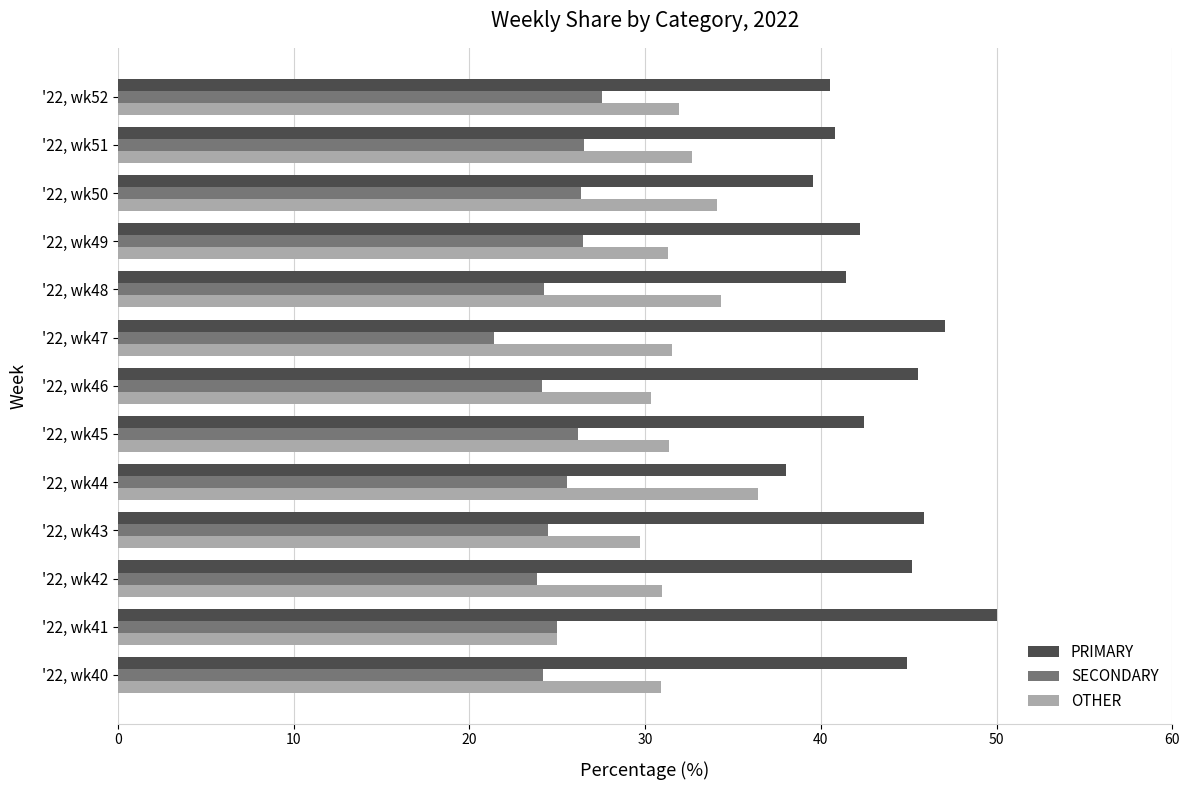

What is the smallest value displayed?

21.4